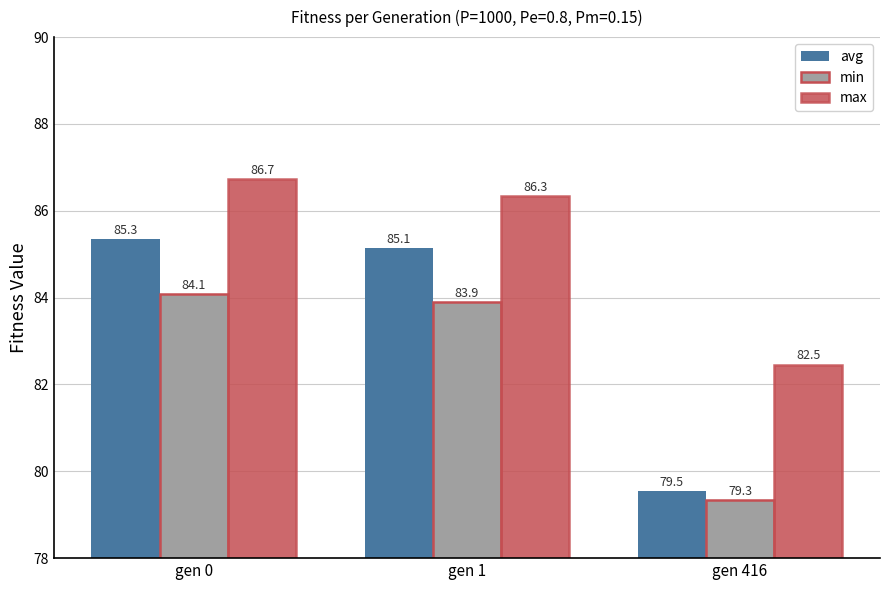

What is the sum of all min values?

247.3